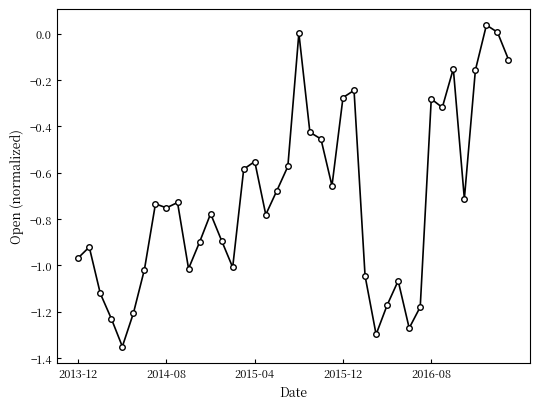

What is the difference between the second highest and minimum values?

1.4